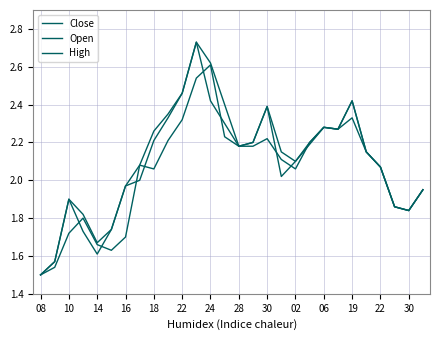

How many lines are shown in the chart?

3